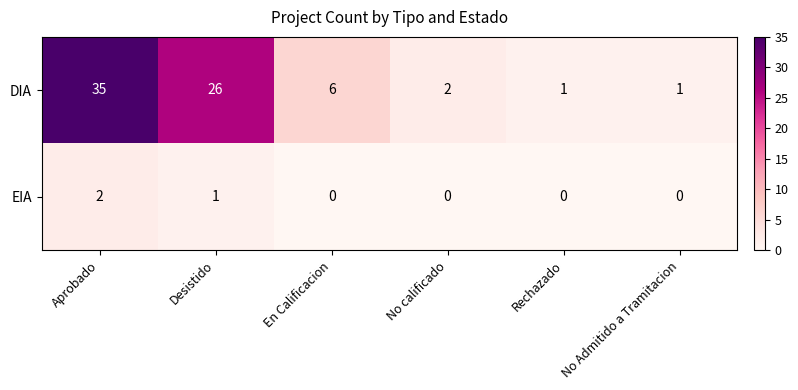

The value of EIA at En Calificacion is 1. True or false?

False